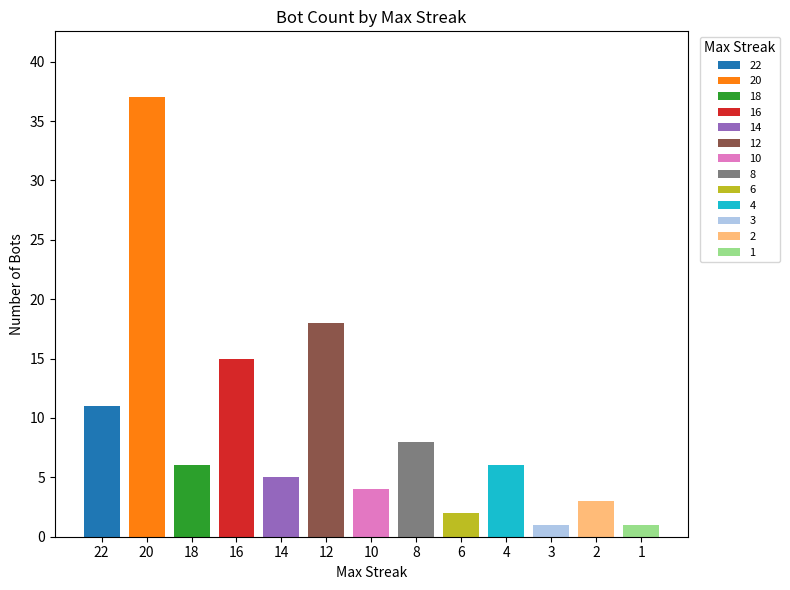

True or false: the data shows 5 at 14.

True